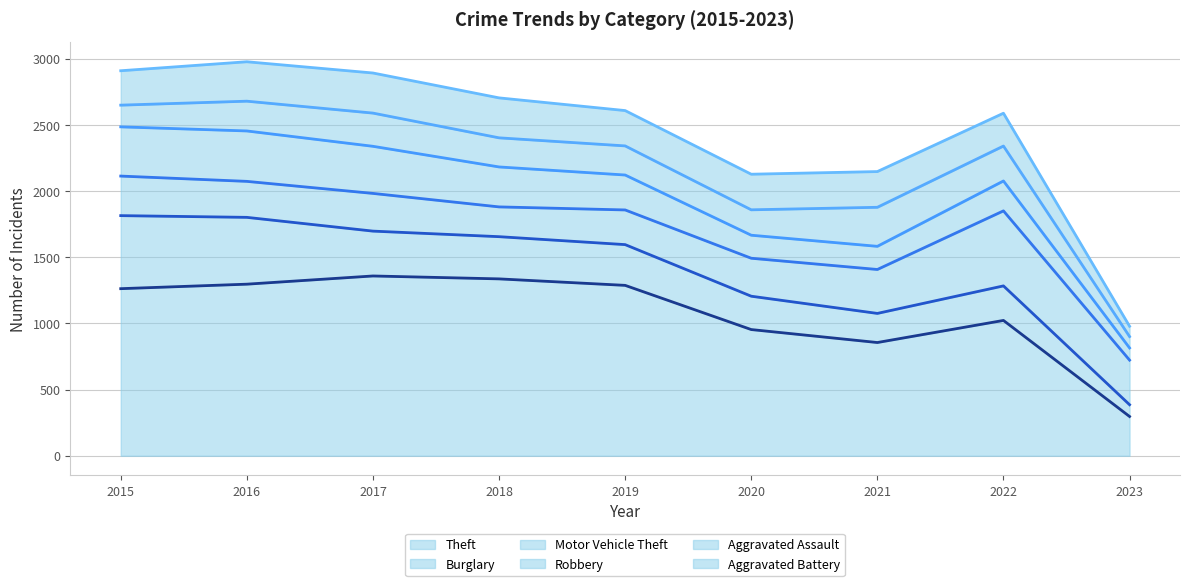

At which label does Robbery (trend) first exceed 2122?

2015